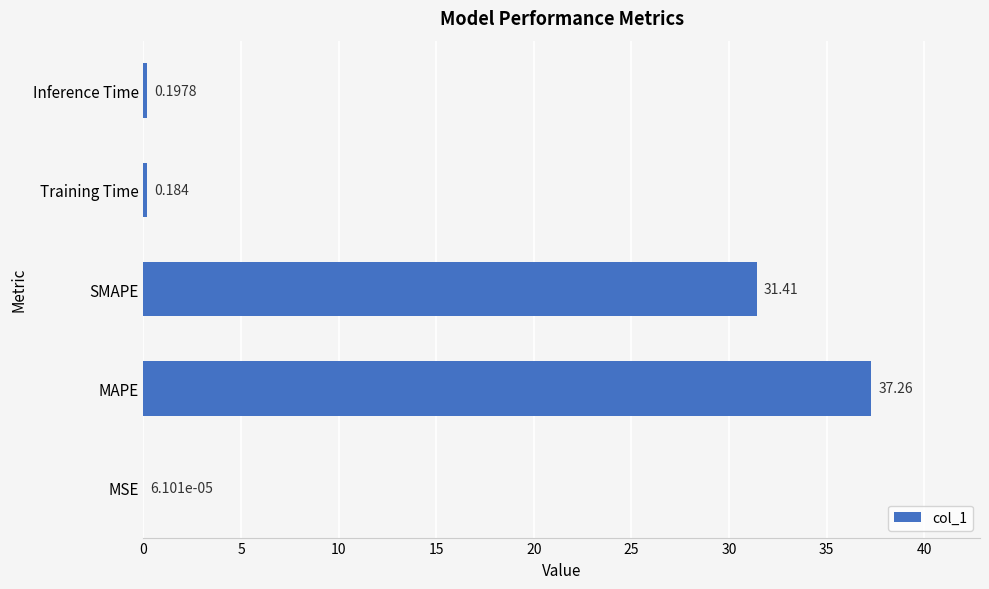

What is the greatest value displayed?

37.3